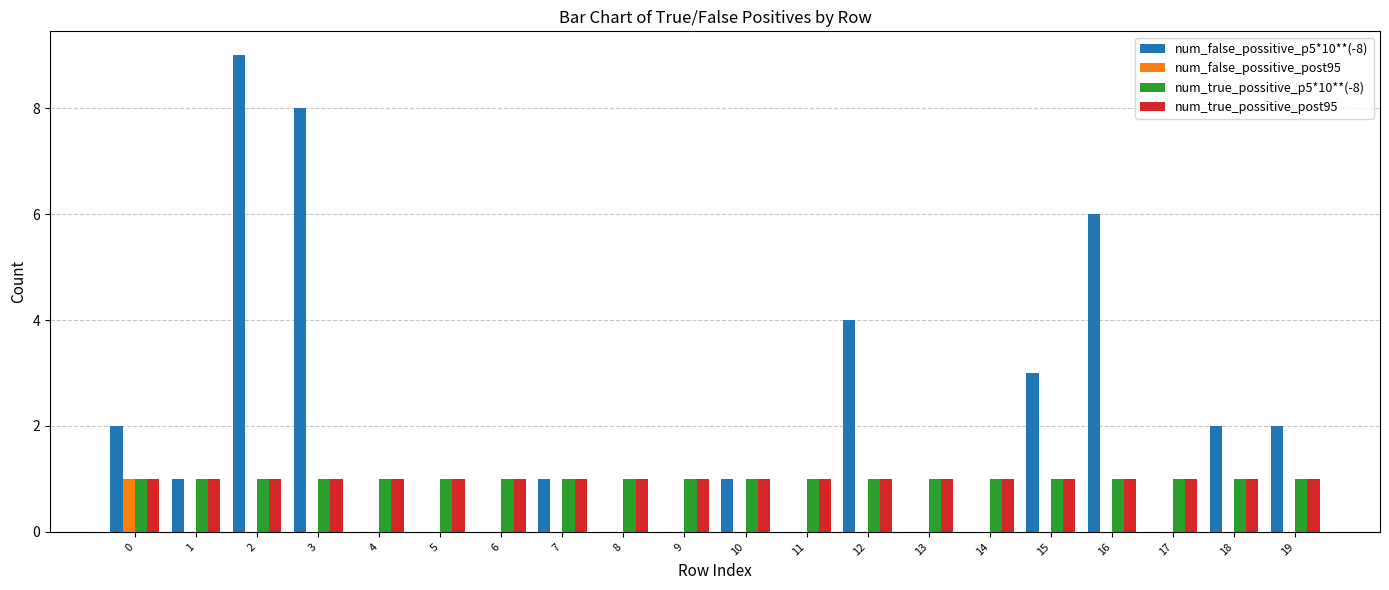

What is the greatest value displayed?

9